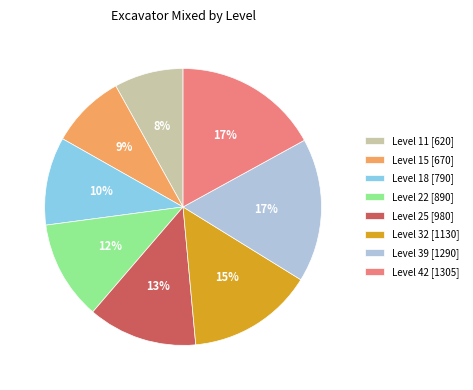

To the nearest percent, what is the average slice percentage?

12%